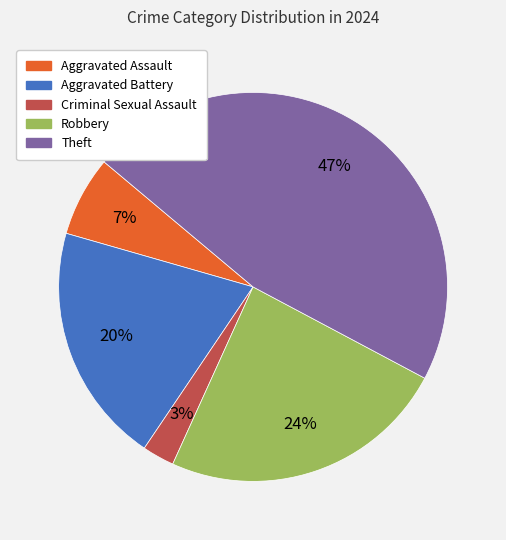

Is the sum of Robbery and Aggravated Battery greater than half?

No